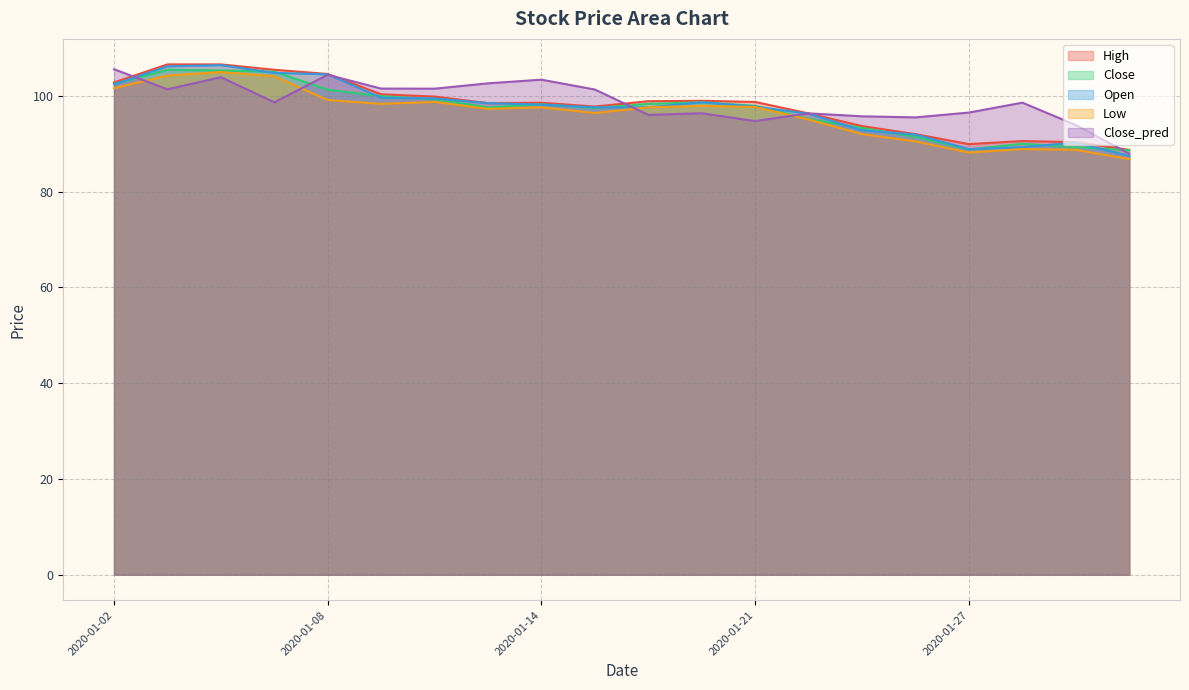

What is the approximate value of Close at 2020-01-16?

98.3